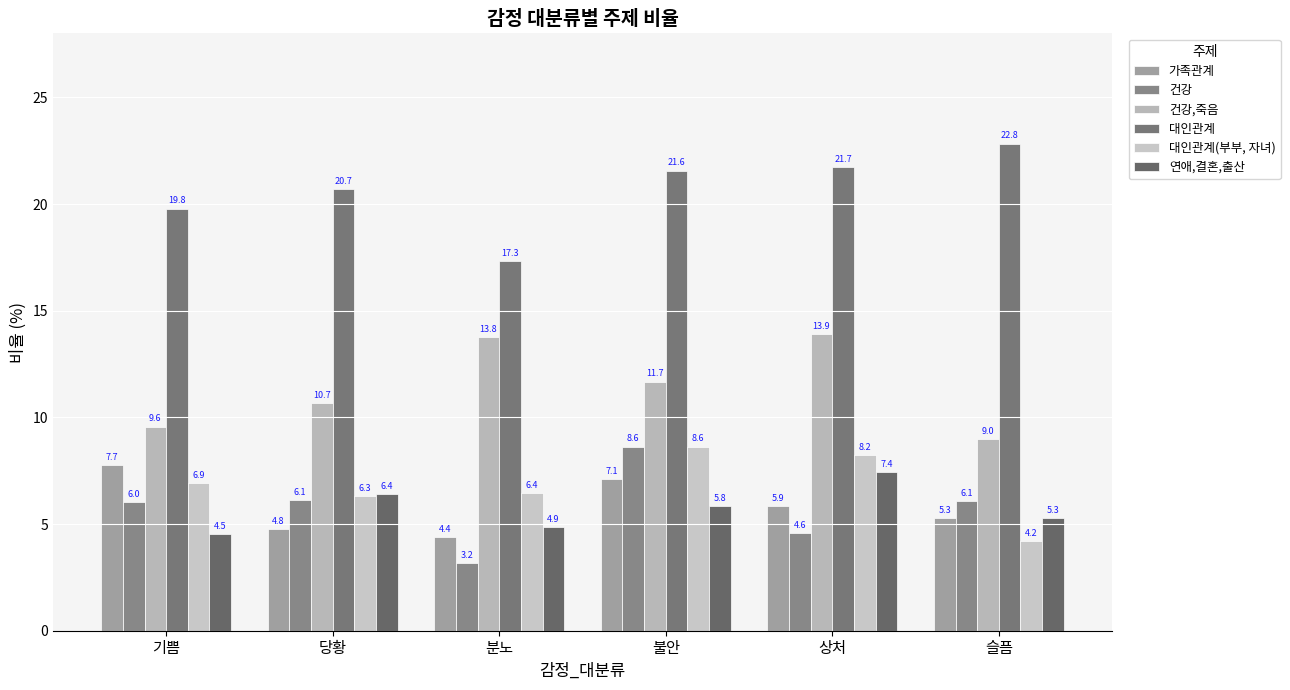

What is the difference between the highest and lowest values at 기쁨?

15.3